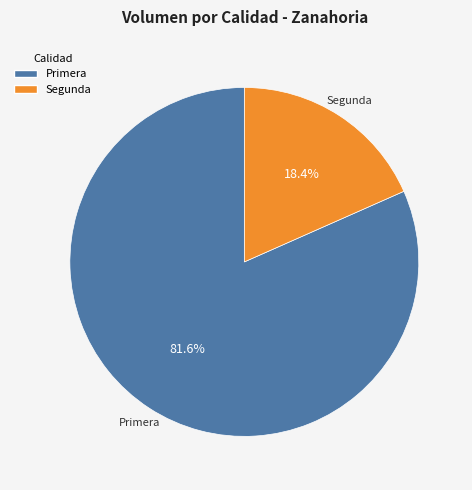

Is there a majority slice in this chart?

Yes